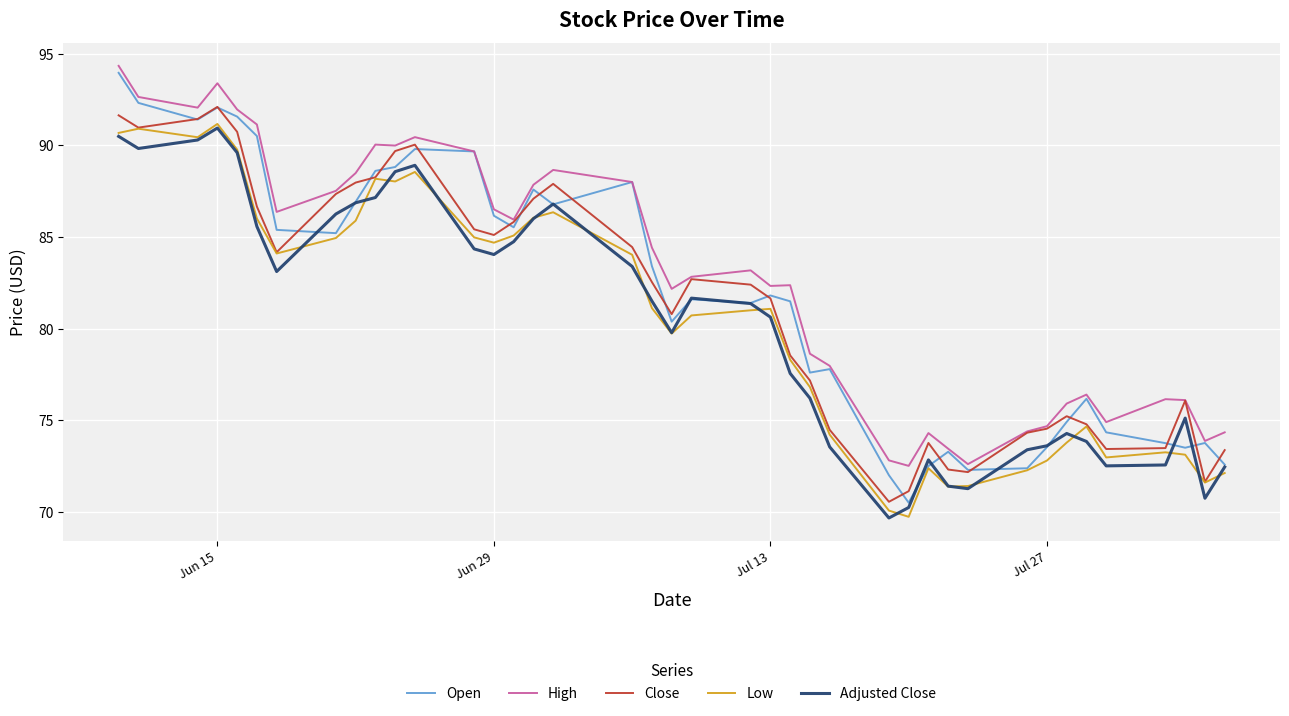

True or false: Low and High cross at least once.

False